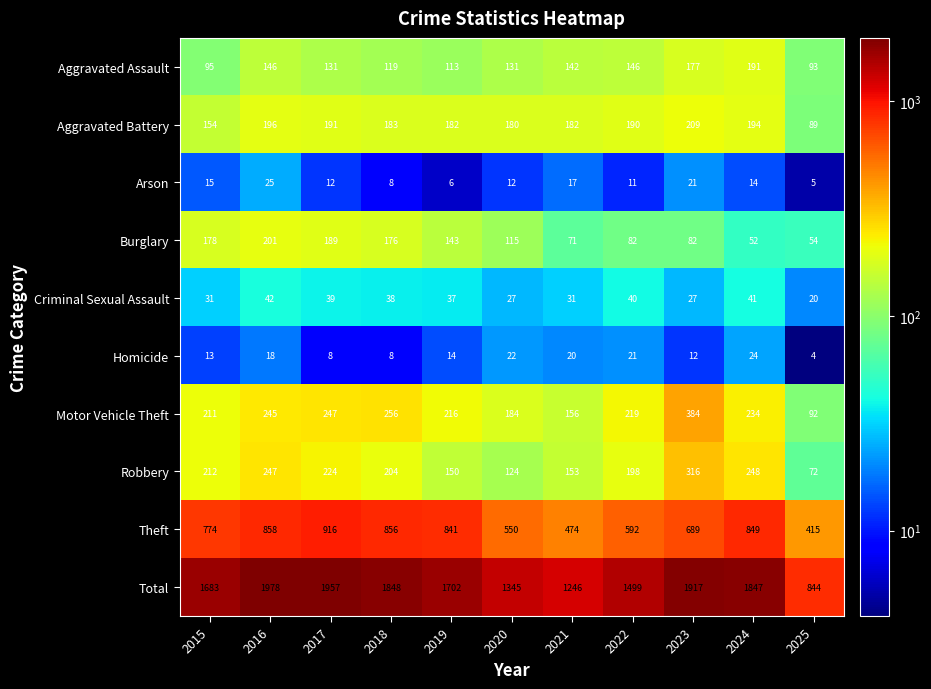

At which category is the sum across all series the highest?

2016